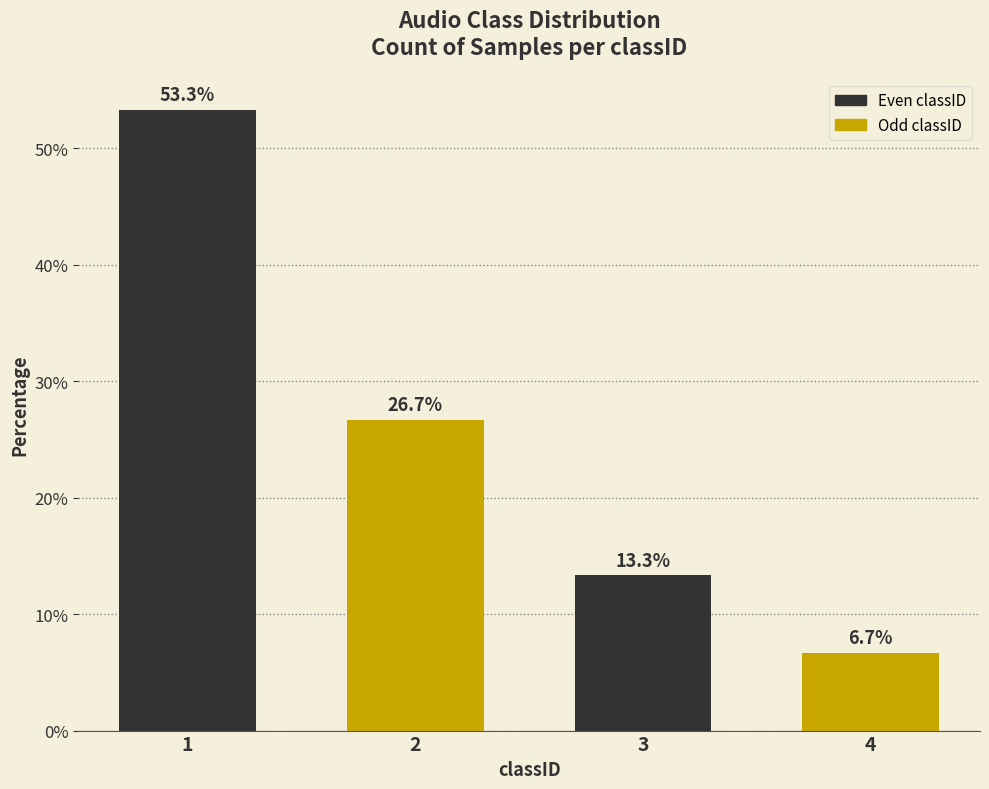

Reading left to right, list all the values displayed in this chart.

53.3	26.7	13.3	6.7